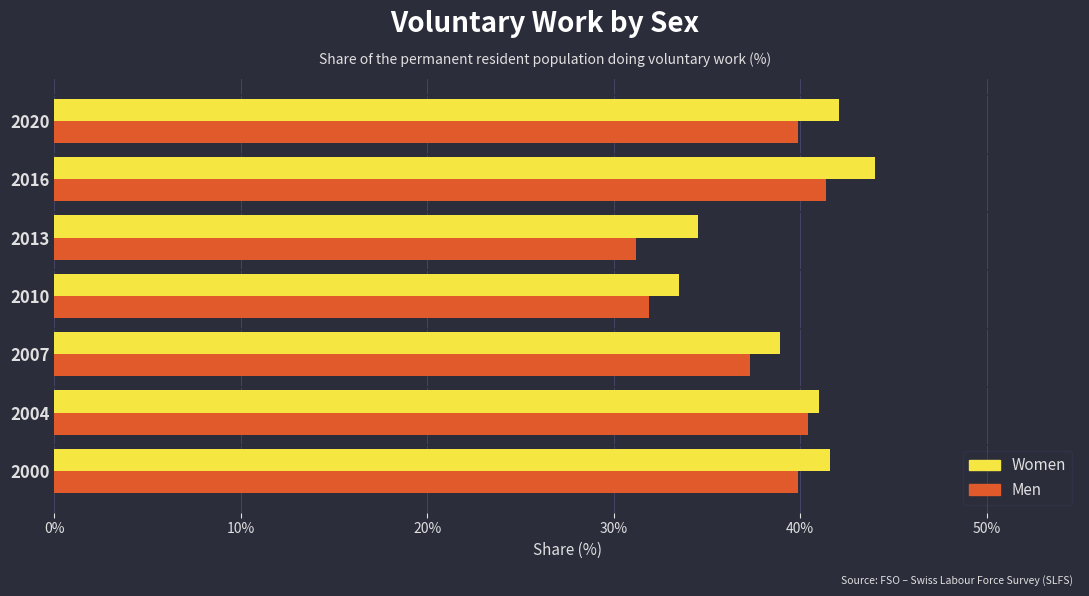

What is the total value across all series at 2016?

85.4